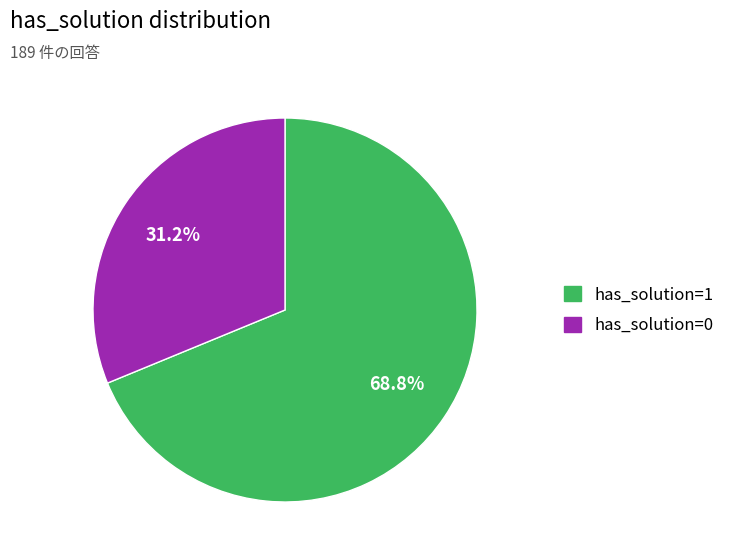

To the nearest percent, what is the average slice percentage?

50%